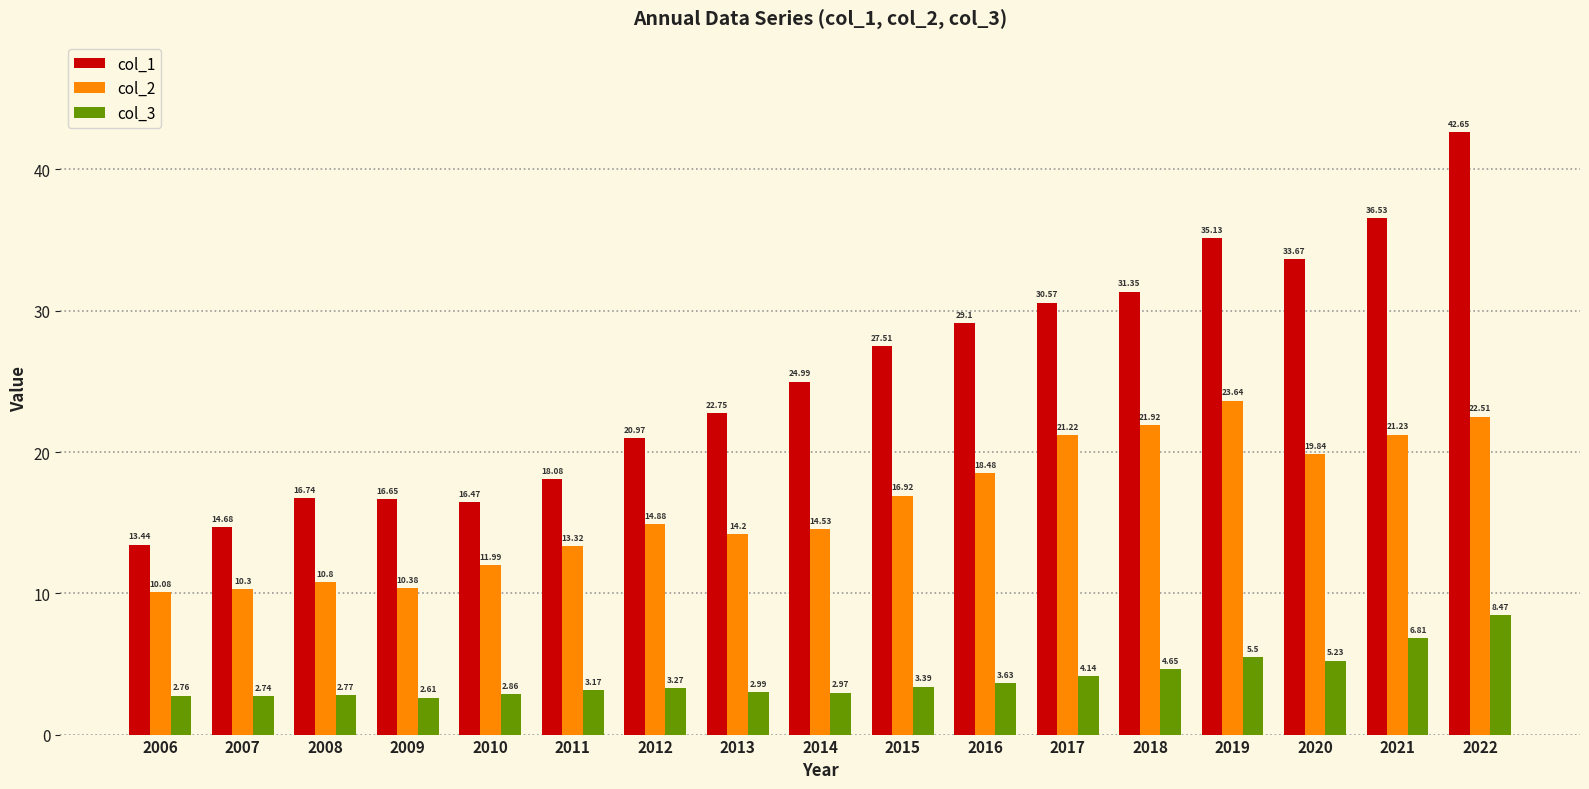

At which label does col_2 first exceed 14?

2012